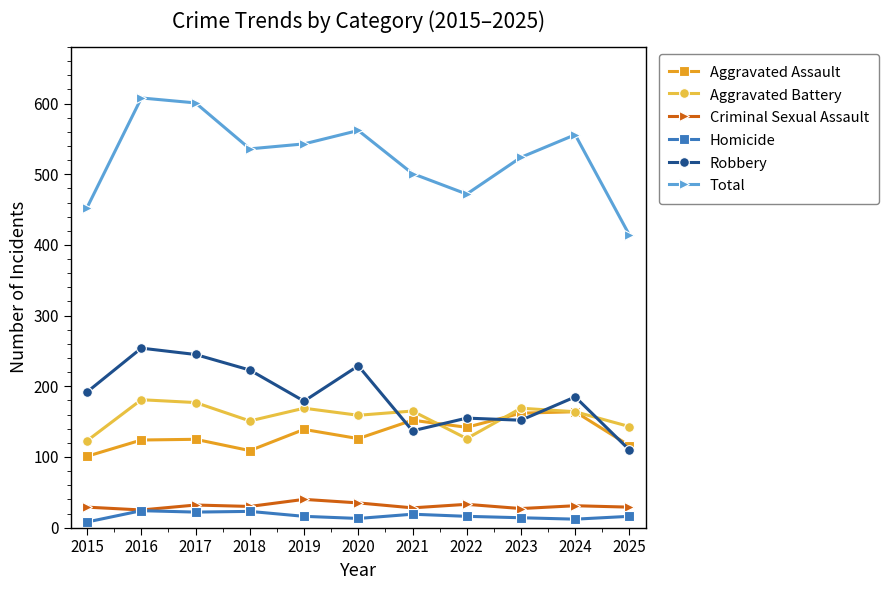

Is the value of Aggravated Battery at 2016 greater than the value of Aggravated Assault at 2023?

Yes